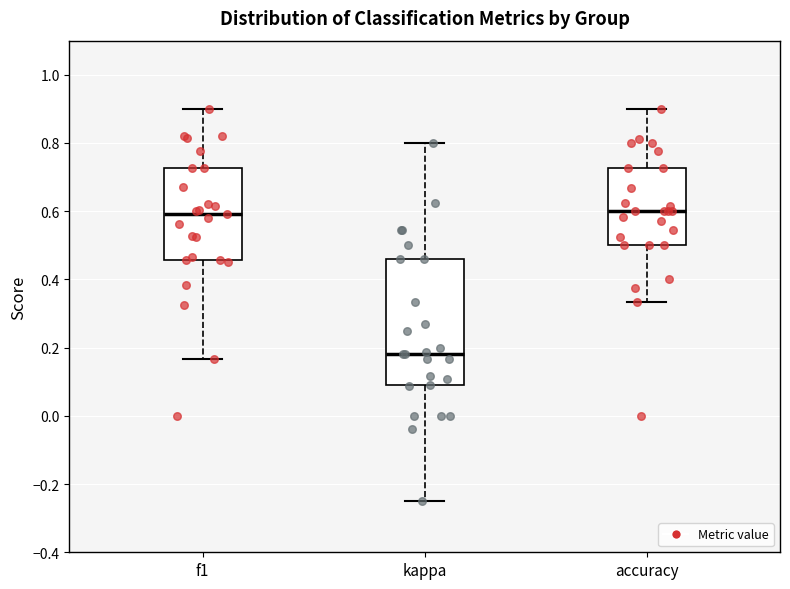

Reading left to right, transcribe this box plot: for each box, give where its median line is, the range the box spans, and where its two whiskers end, as read against the y-axis. The values are not printed on the chart, so give them approximately, as read against the axis.

f1: median 0.60, box 0.46 to 0.72, whiskers 0.16 to 0.90
kappa: median 0.18, box 0.10 to 0.46, whiskers -0.24 to 0.80
accuracy: median 0.60, box 0.50 to 0.72, whiskers 0.34 to 0.90